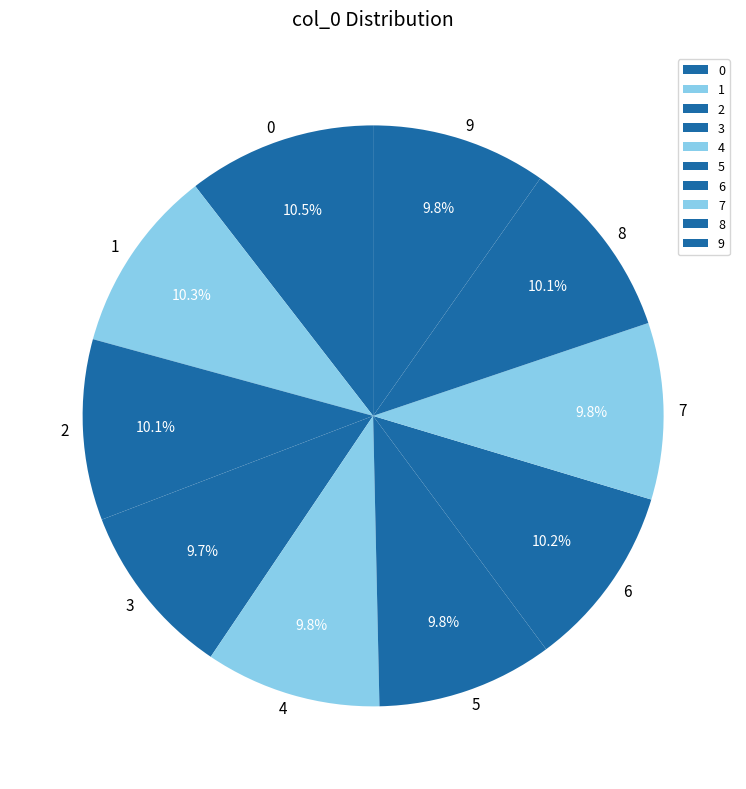

How many slices are in this pie chart?

10